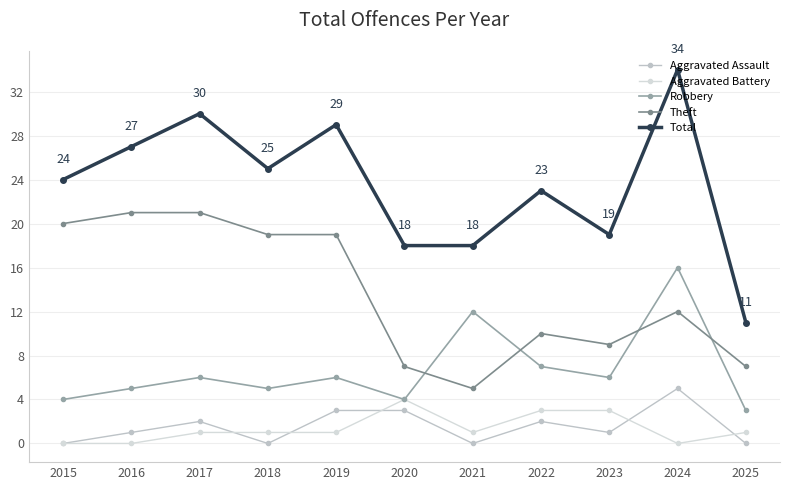

How many values in the Robbery series are below 6?

5